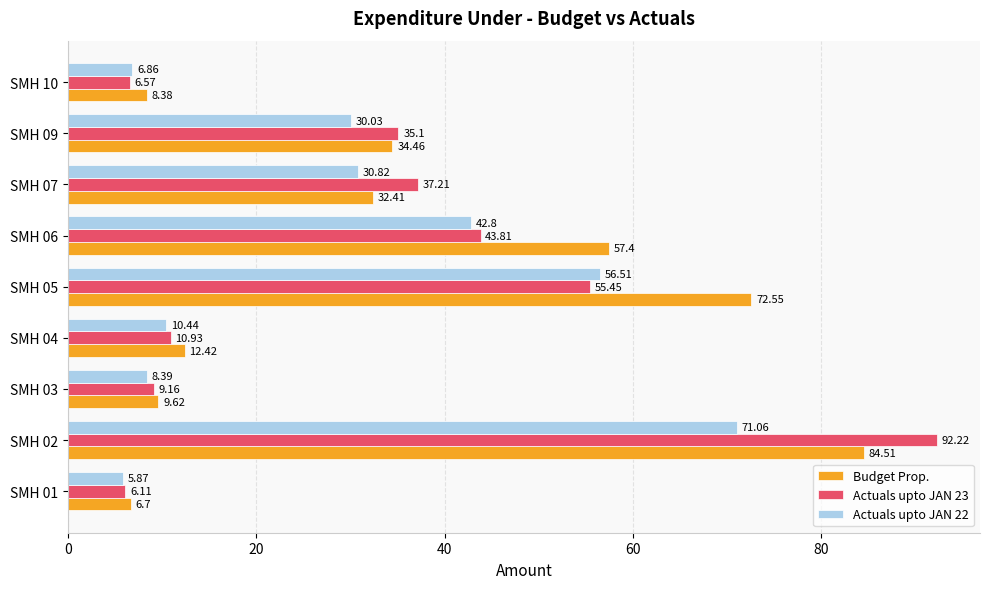

Rank the categories by Actuals upto JAN 22 value from lowest to highest.

SMH 01, SMH 10, SMH 03, SMH 04, SMH 09, SMH 07, SMH 06, SMH 05, SMH 02